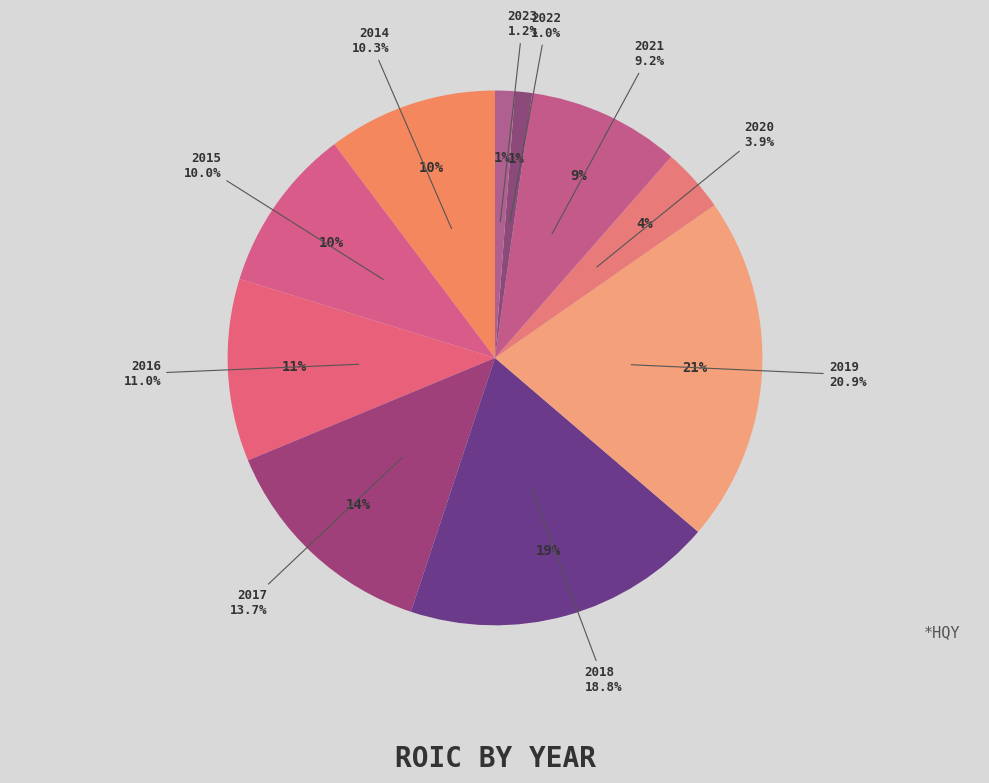

To the nearest percent, what is the difference between the 2016 and 2019 slice percentages?

10%